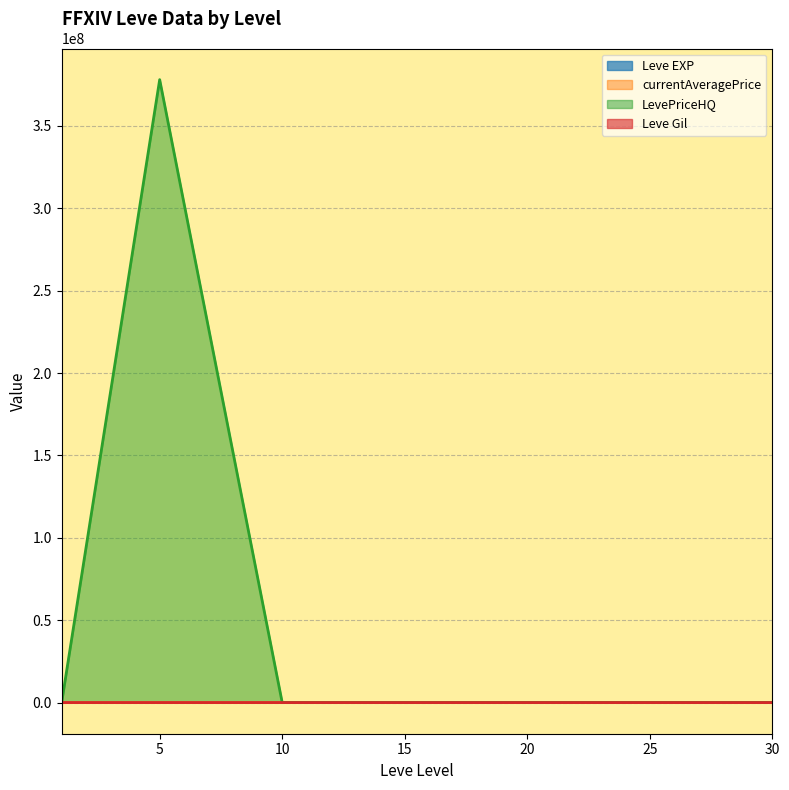

The value of LevePriceHQ at 10 is 7265.9. True or false?

False